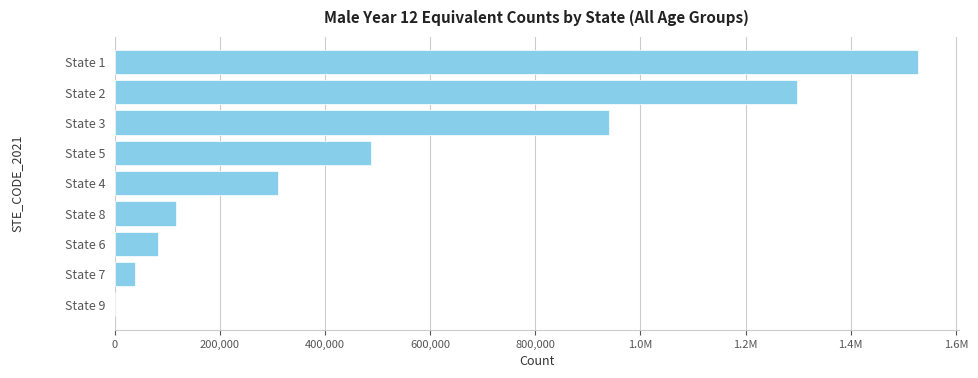

What is the average value?

533454